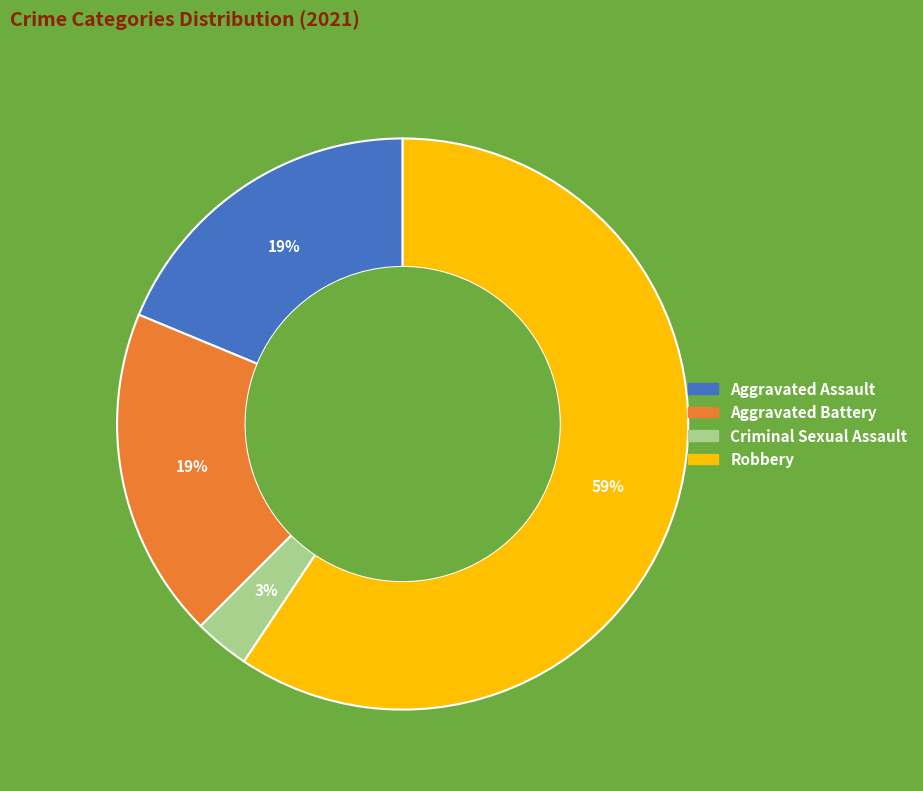

Combined, do Aggravated Assault and Aggravated Battery account for over 50%?

No